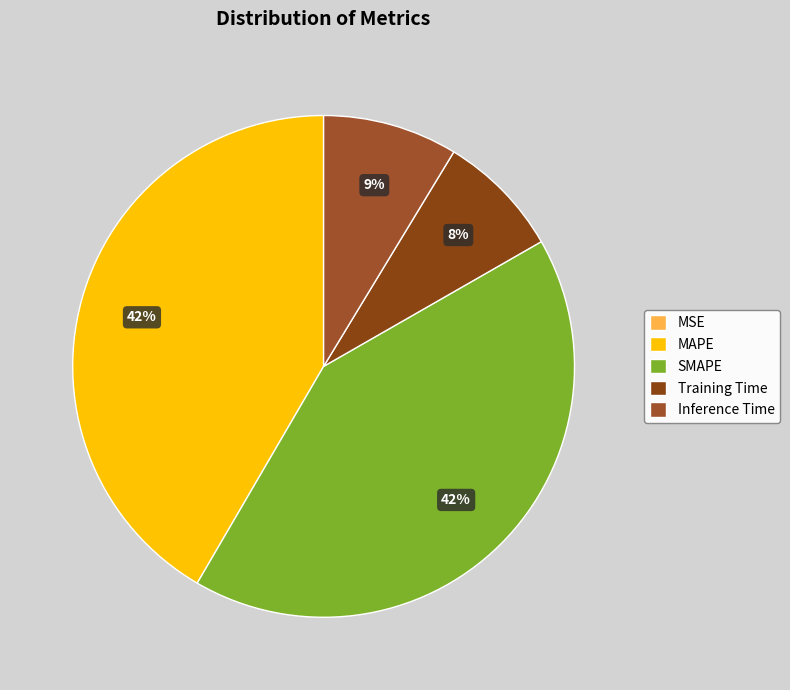

Which category has the smallest portion of the pie?

MSE